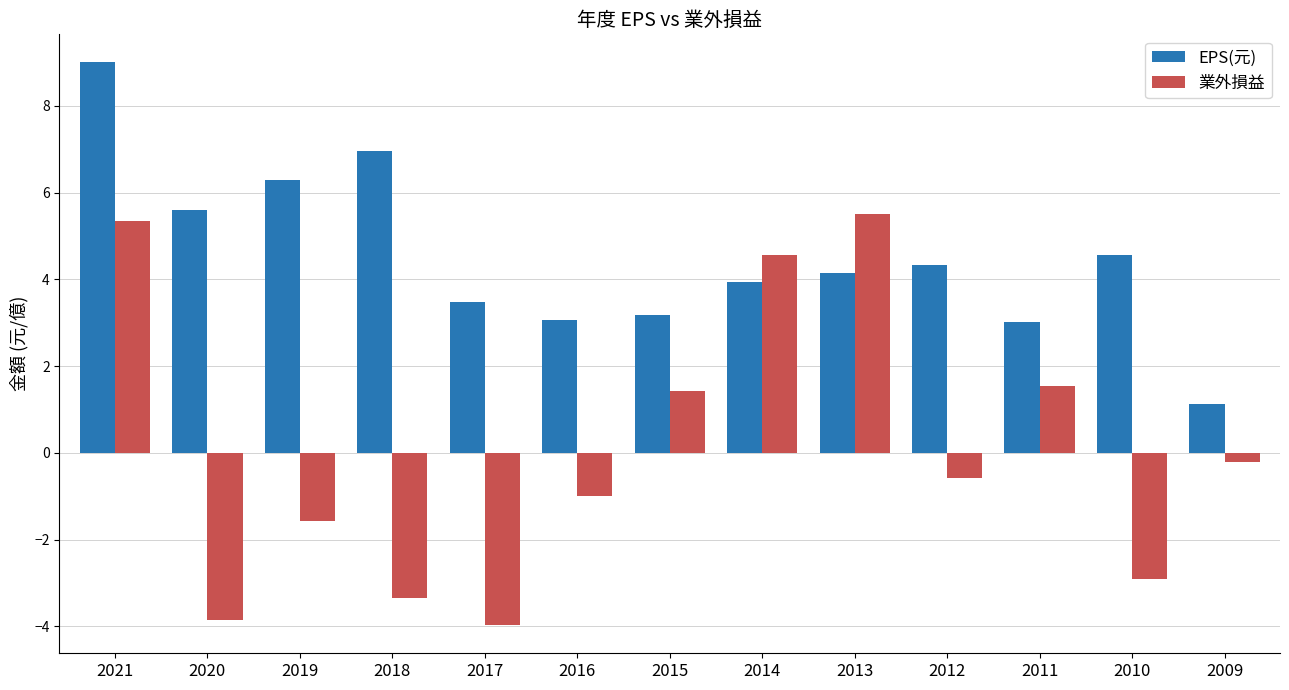

Is it true that 業外損益 equals 2.6 at 2015?

False